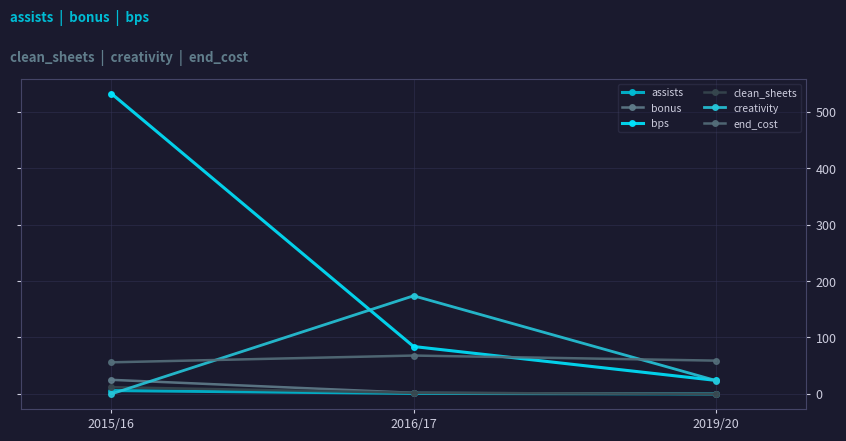

Between 2016/17 and 2019/20, which series saw the biggest shift?

creativity